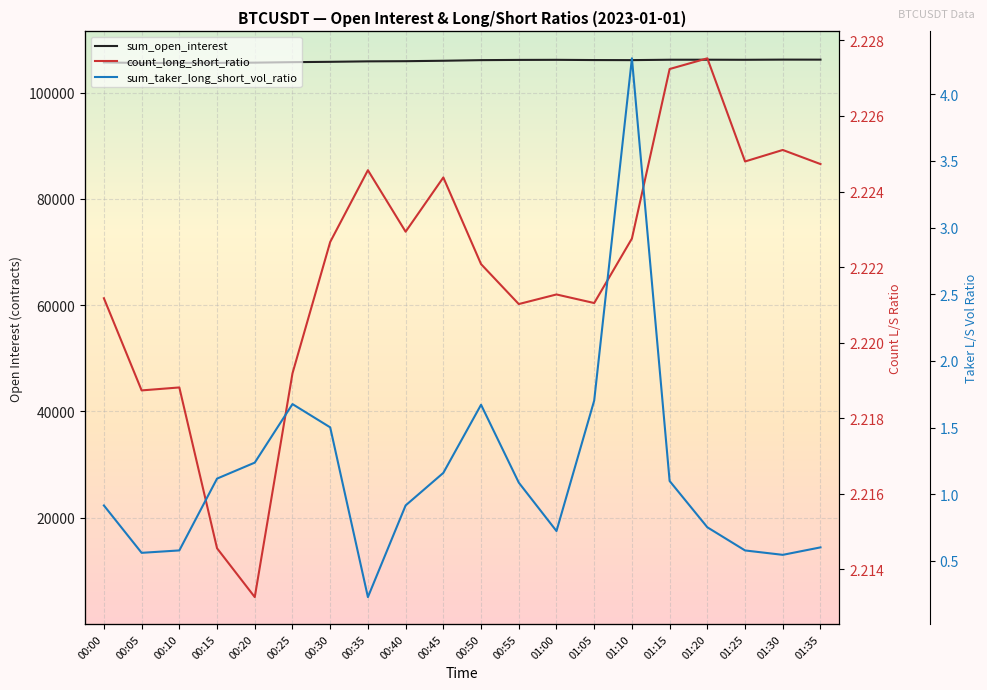

Count the count_long_short_ratio values in the range 2 to 3.

20